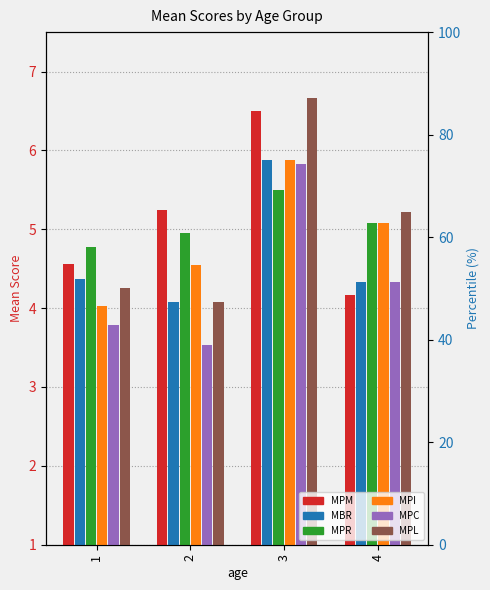

At which label does MPI reach its minimum?

1